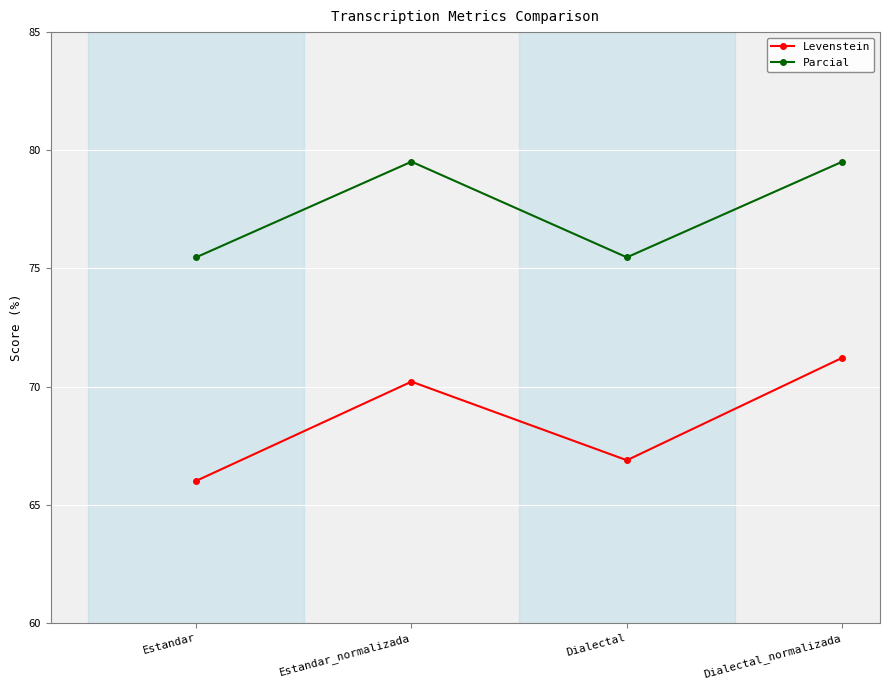

At which category does the chart reach its minimum across all series?

Estandar